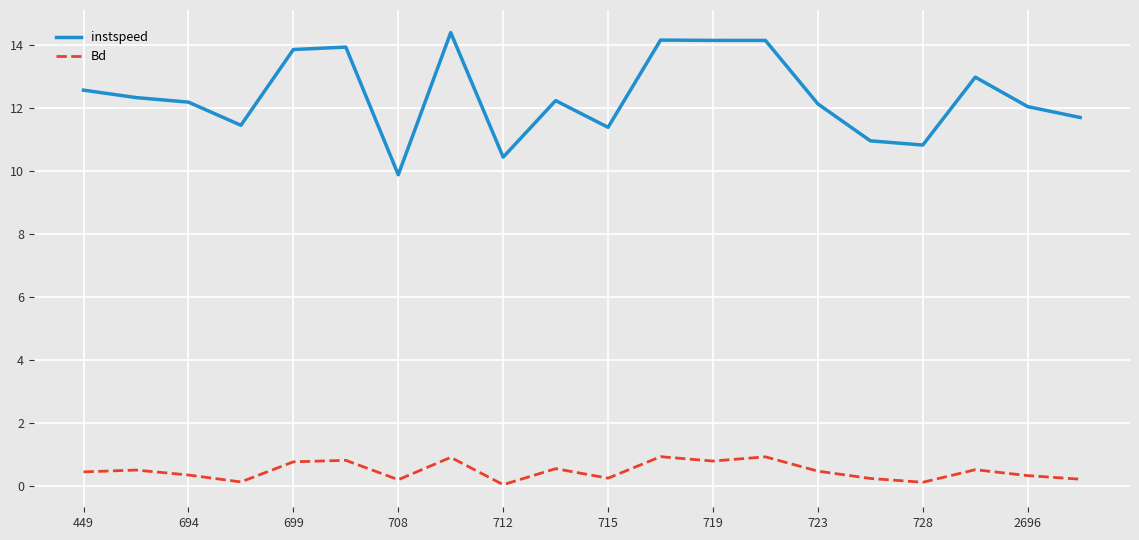

Which series has the largest total across all categories?

instspeed